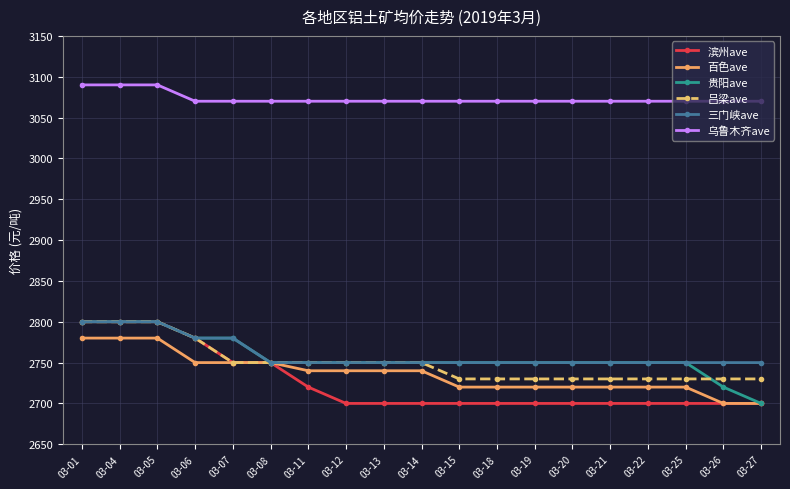

What is the difference between the second highest and minimum values in the 乌鲁木齐ave series?

20